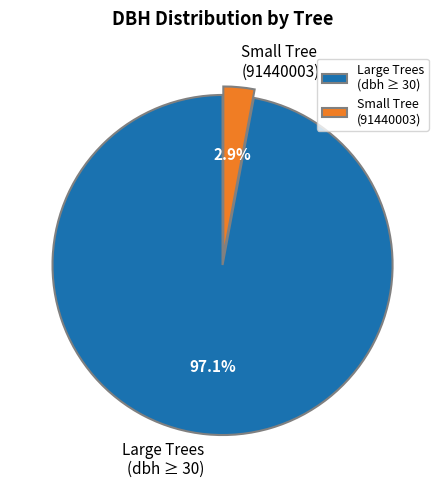

Does any single category account for the majority?

Yes